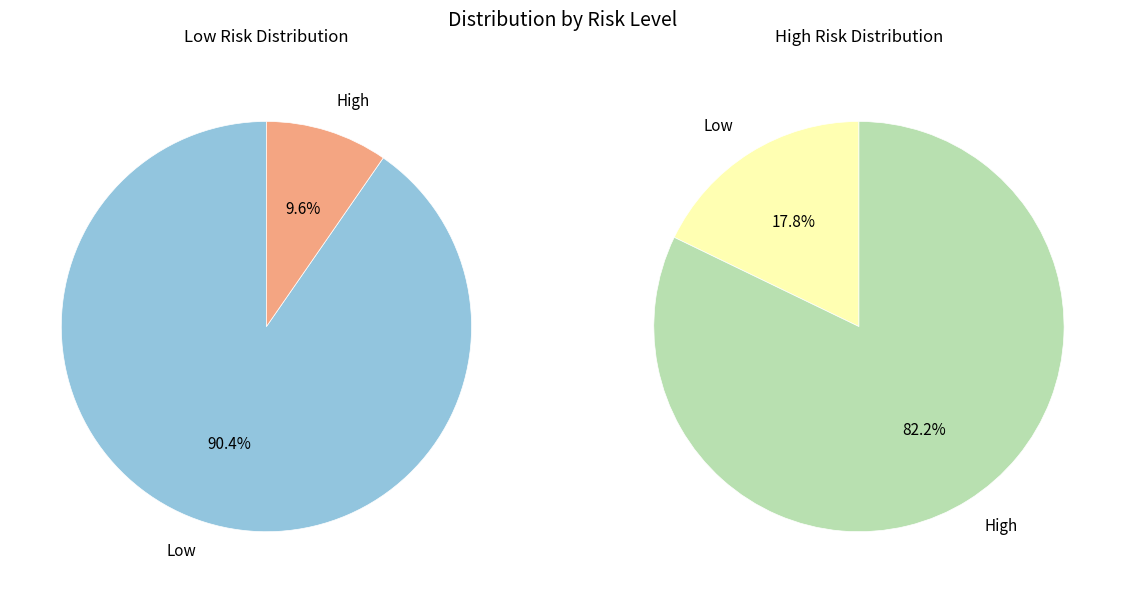

Which slice is the smallest?

High